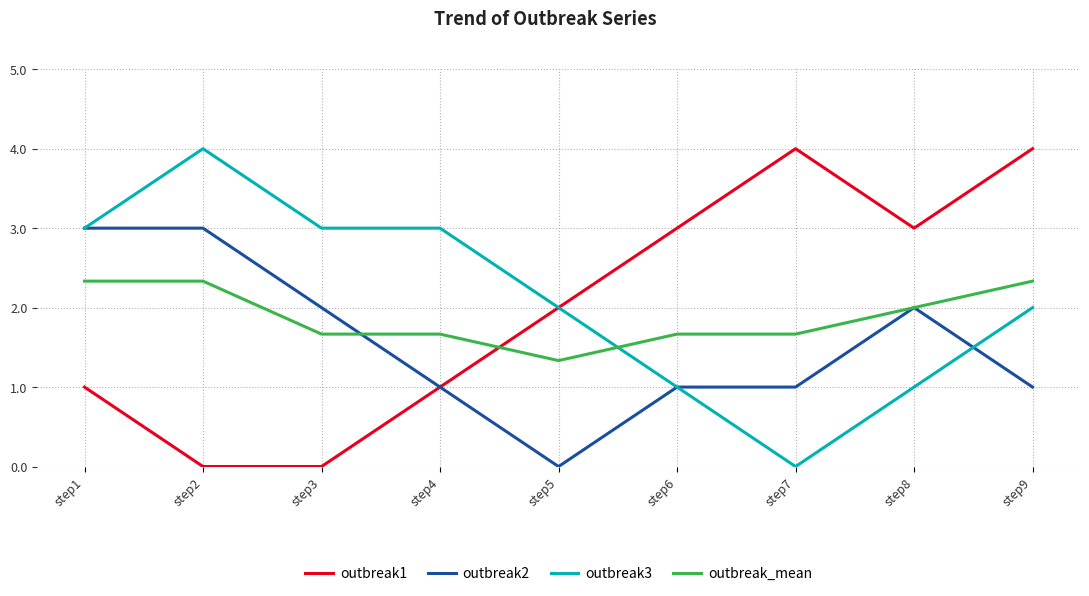

What is the total value across all series at step1?

9.3